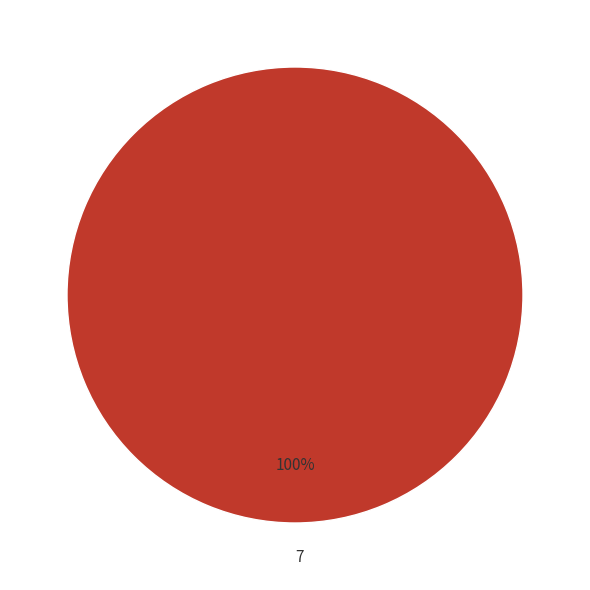

Rank the categories by value from lowest to highest.

7